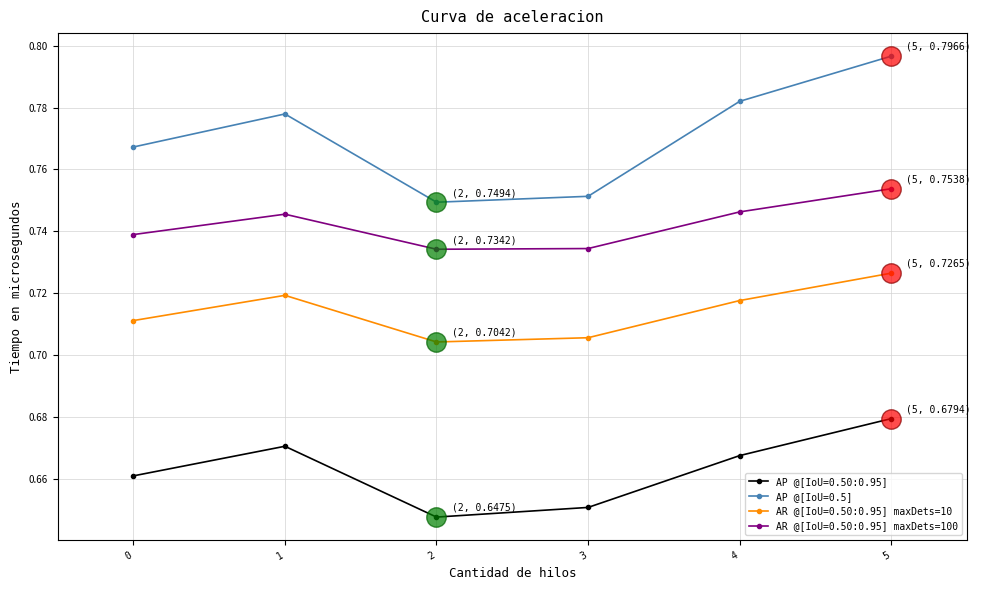

What is the total value across all series at 4?

2.9